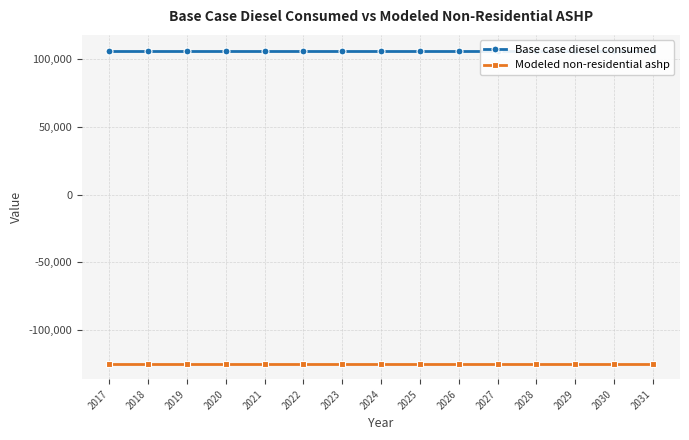

Rank the series by their maximum value, from highest to lowest.

Base case diesel consumed, Modeled non-residential ashp